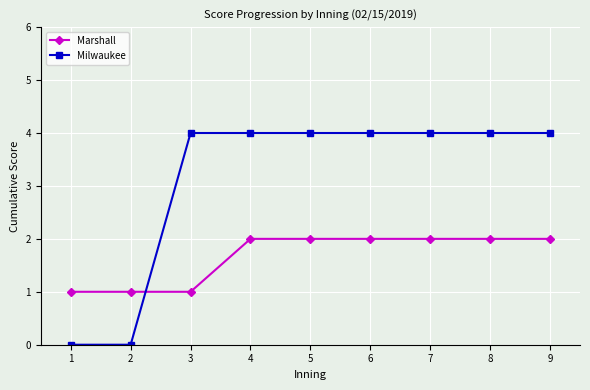

What is the maximum value shown in the chart?

4